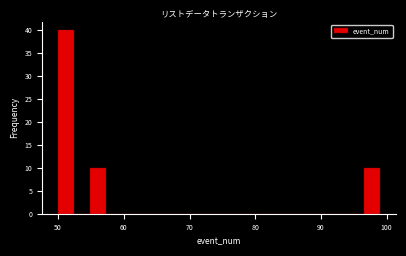

Around what value on the x-axis is the tallest bar? Give the approximate position of its centre, as read against the axis.

51